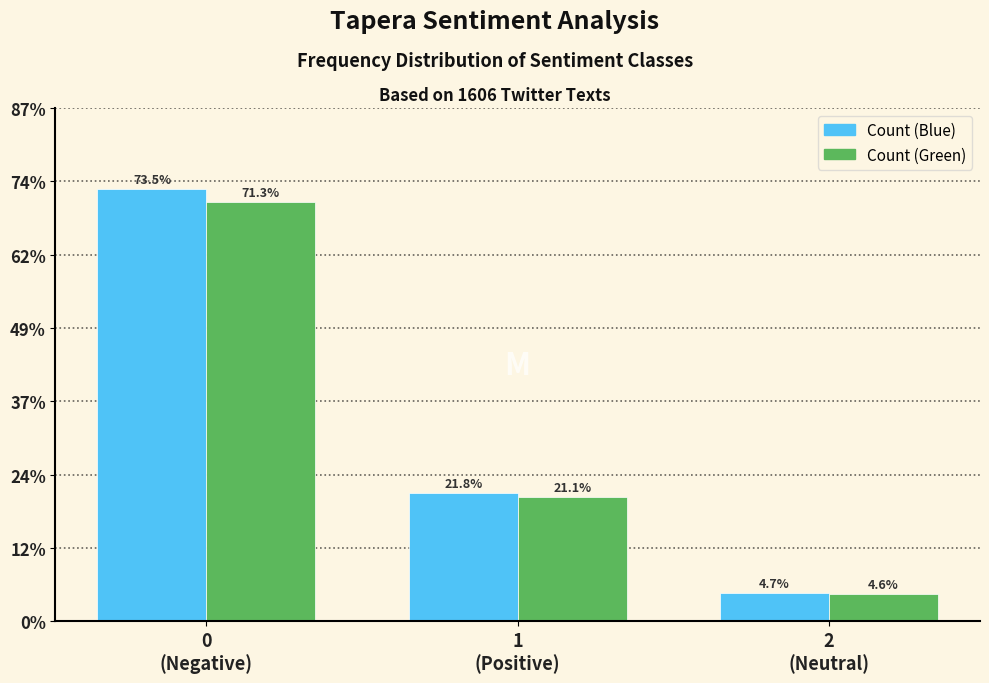

What are all the series names shown in the legend?

Count (Blue), Count (Green)